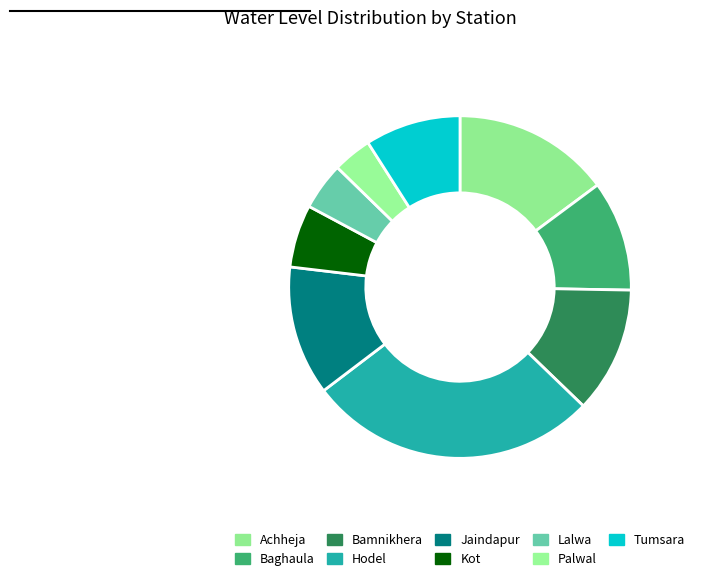

What is the largest slice in the pie chart?

Hodel